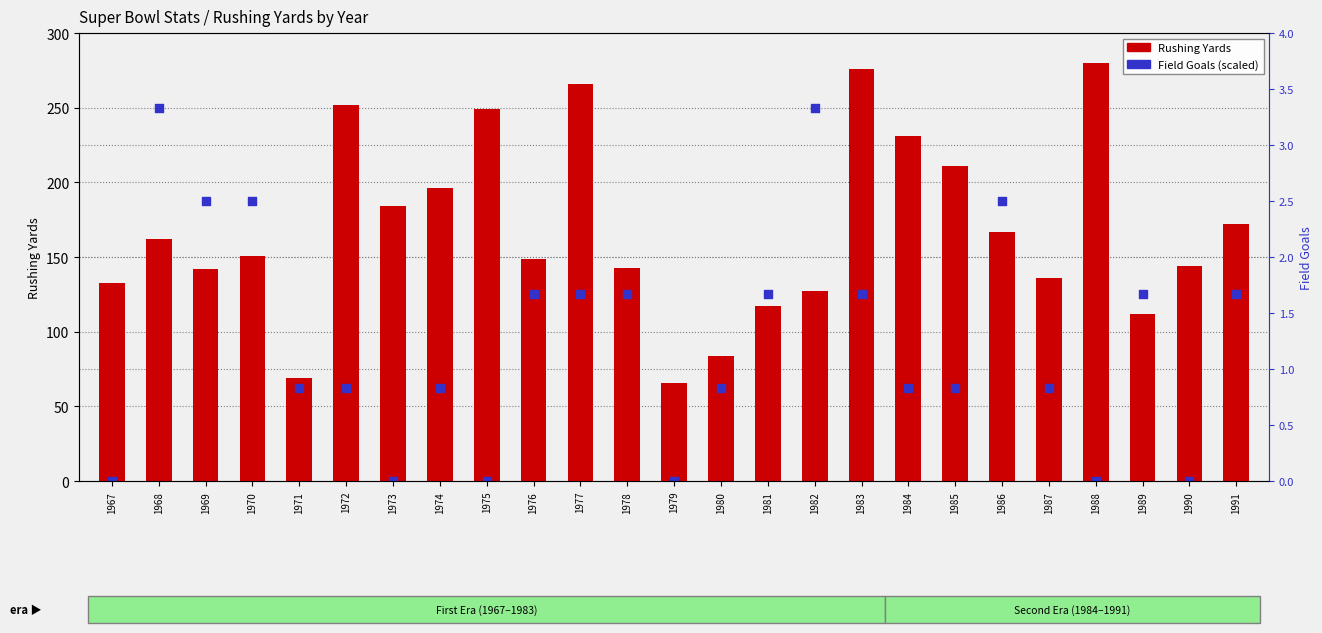

What are all the series names shown in the legend?

Rushing Yards, Field Goals (scaled)